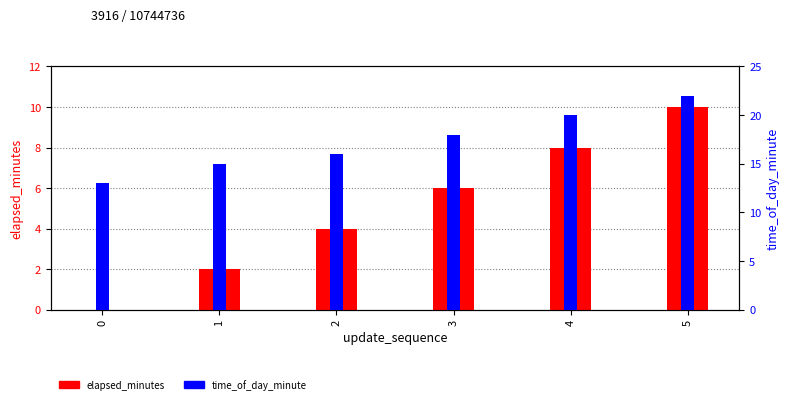

How many values in the time_of_day_minute series exceed 18?

2